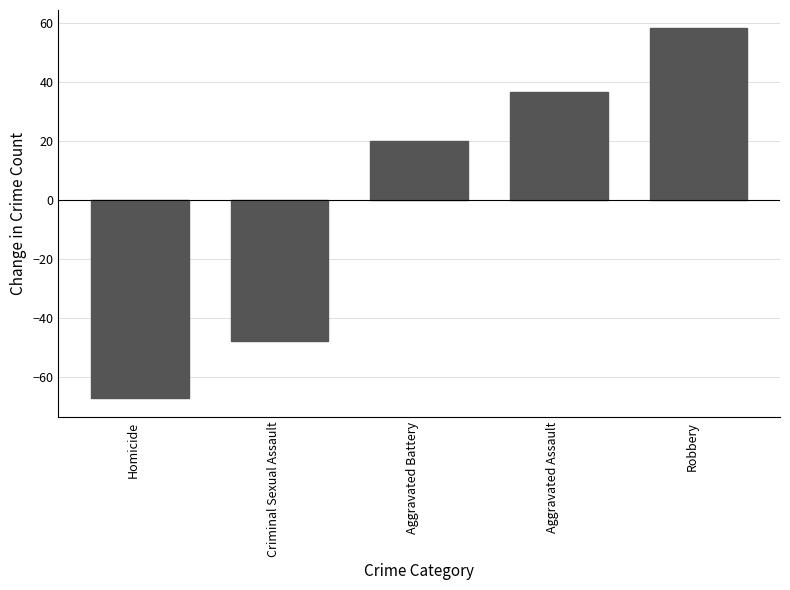

Where is the data nearest to the value -4?

Aggravated Battery